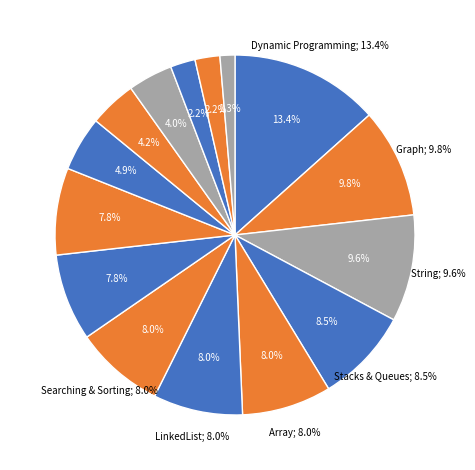

Is the sum of Matrix and Bit Manipulation greater than half?

No